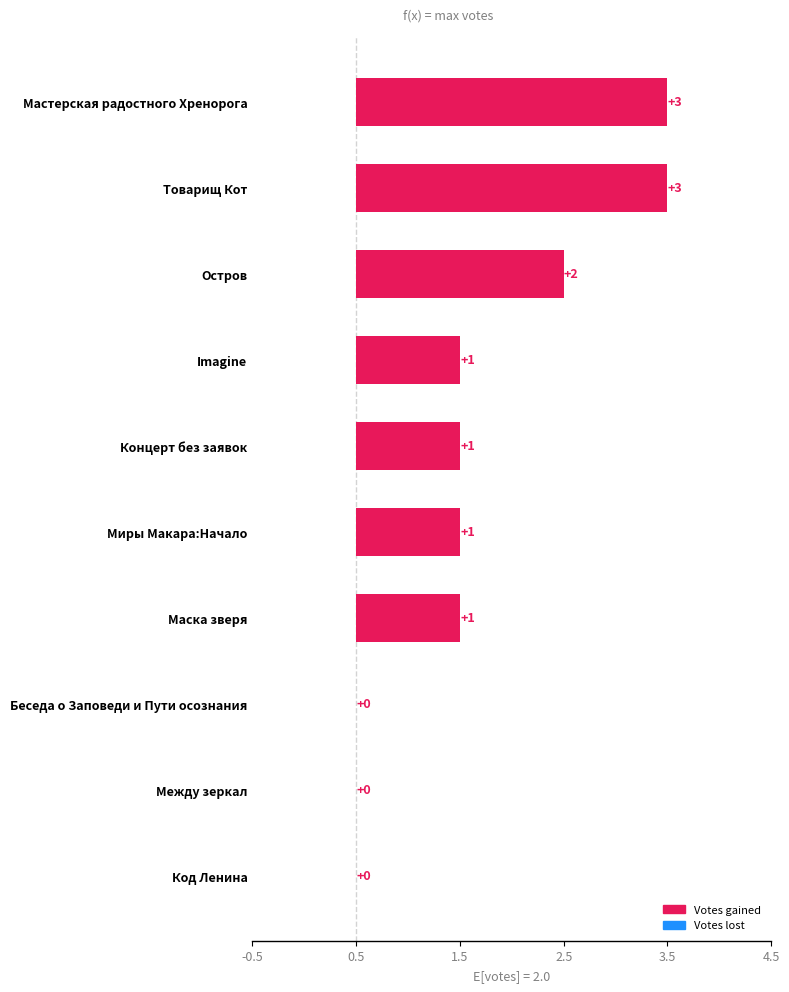

What is the sum of the values at Маска зверя and Код Ленина?

1